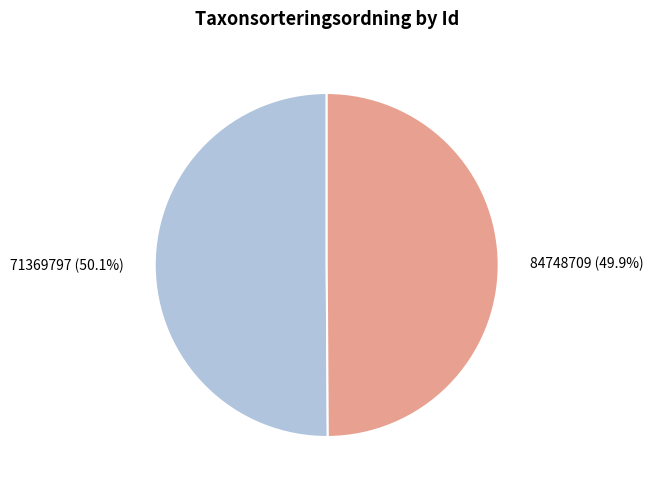

To the nearest percent, what is the combined percentage of 71369797 and 84748709?

100%